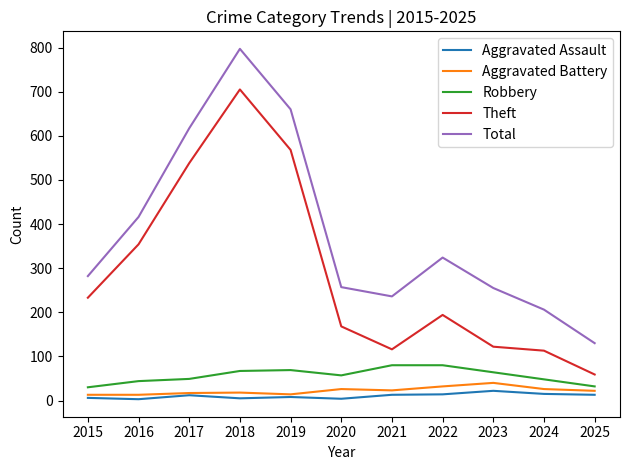

Is it true that Aggravated Battery equals 17 at 2017?

True